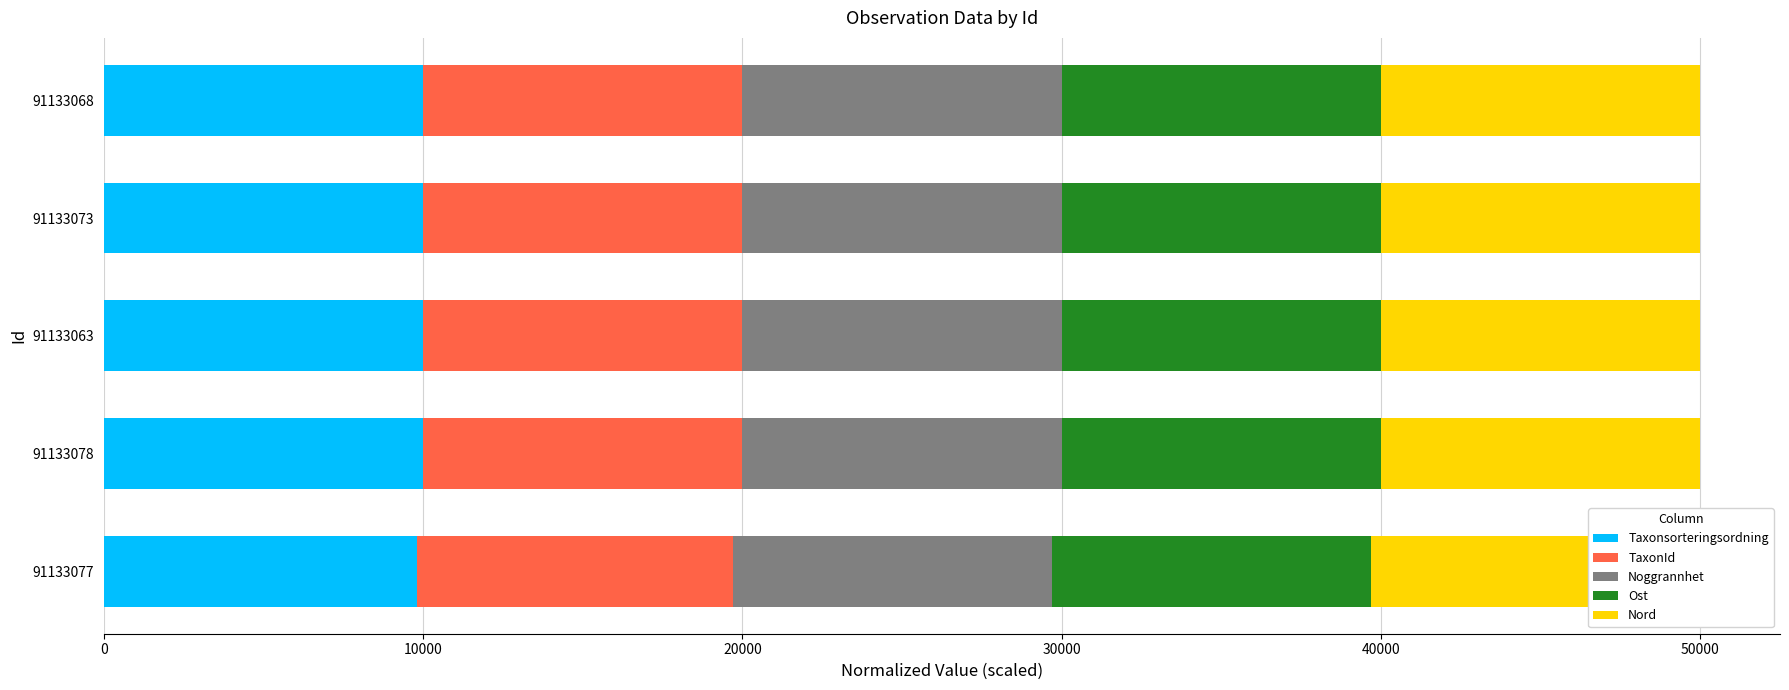

What is the total value across all series at 30000?

39999.9